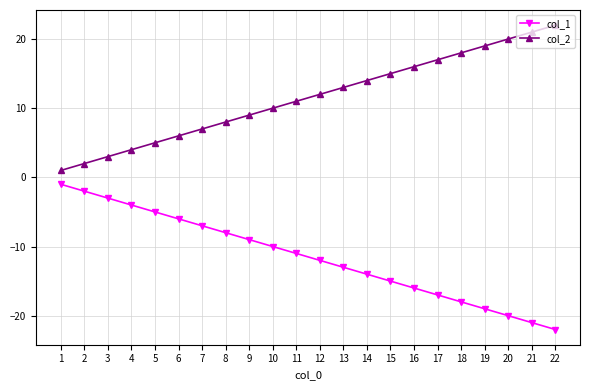

True or false: col_1 has more than 1 interior local peaks.

False